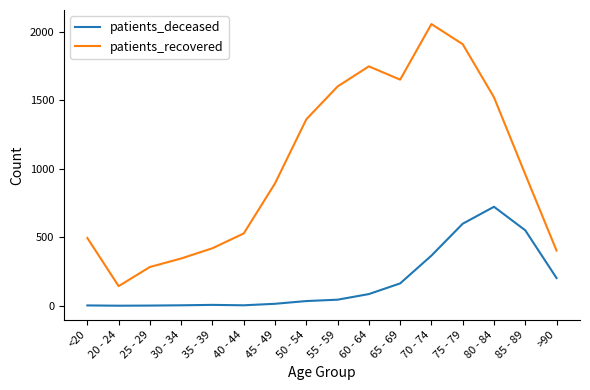

What is the difference between the patients_deceased values at 45 - 49 and 55 - 59?

30